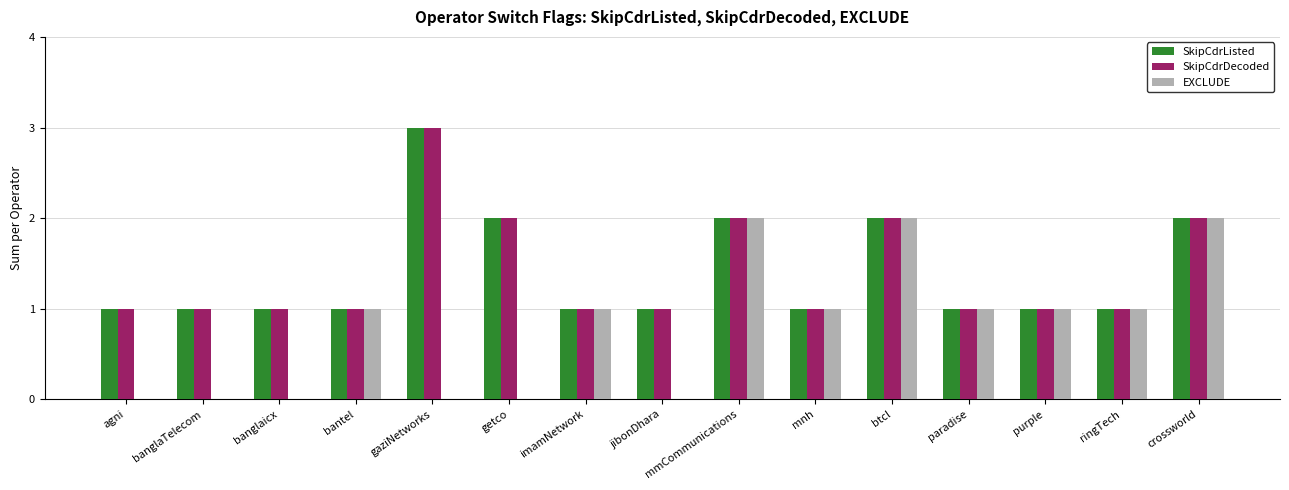

Reading left to right, list all the values displayed in this chart.

SkipCdrListed: 1	1	1	1	3	2	1	1	2	1	2	1	1	1	2
SkipCdrDecoded: 1	1	1	1	3	2	1	1	2	1	2	1	1	1	2
EXCLUDE: 0	0	0	1	0	0	1	0	2	1	2	1	1	1	2